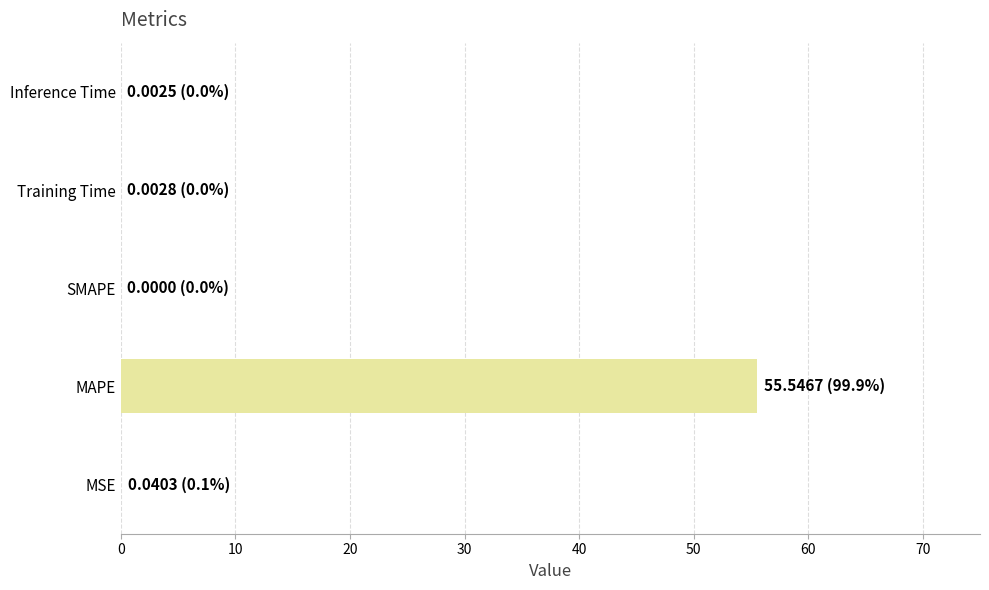

Between MAPE and MSE, which is larger?

MAPE